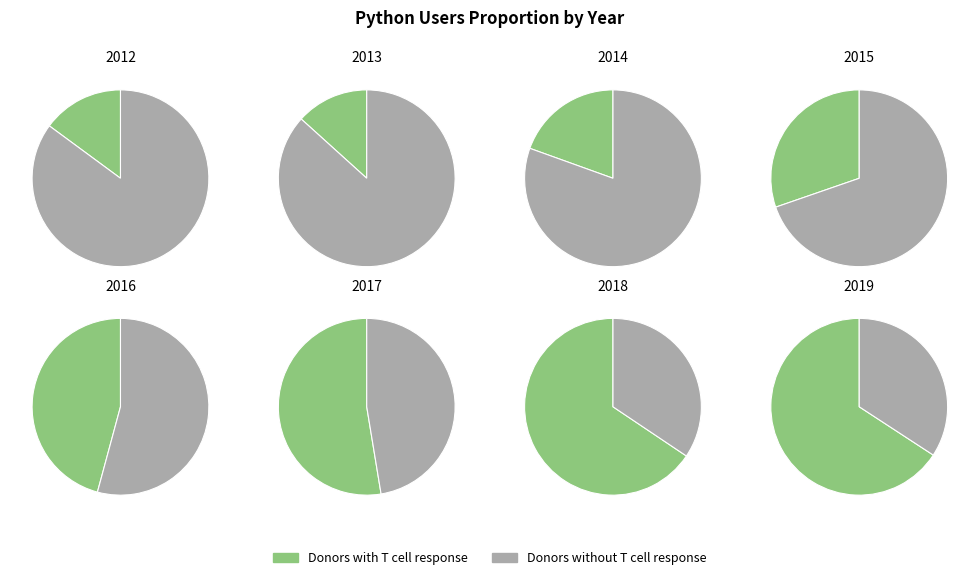

To the nearest percent, what percentage of the pie is 2015?

10%